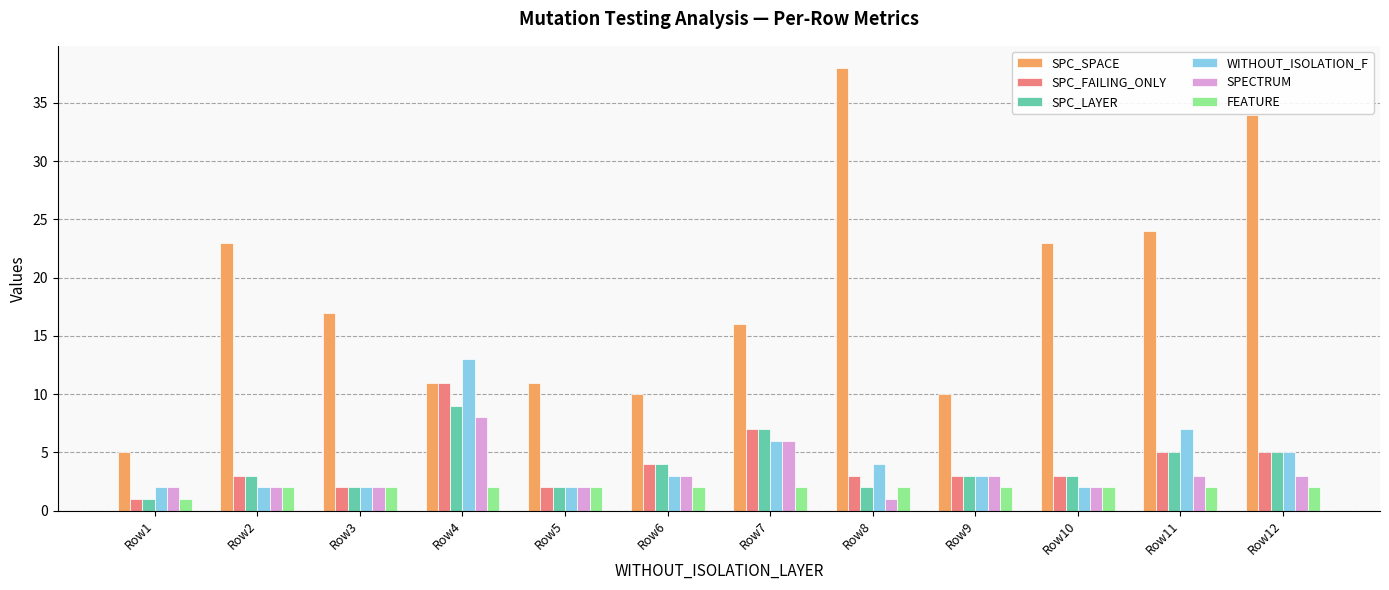

How many groups of bars are there?

12